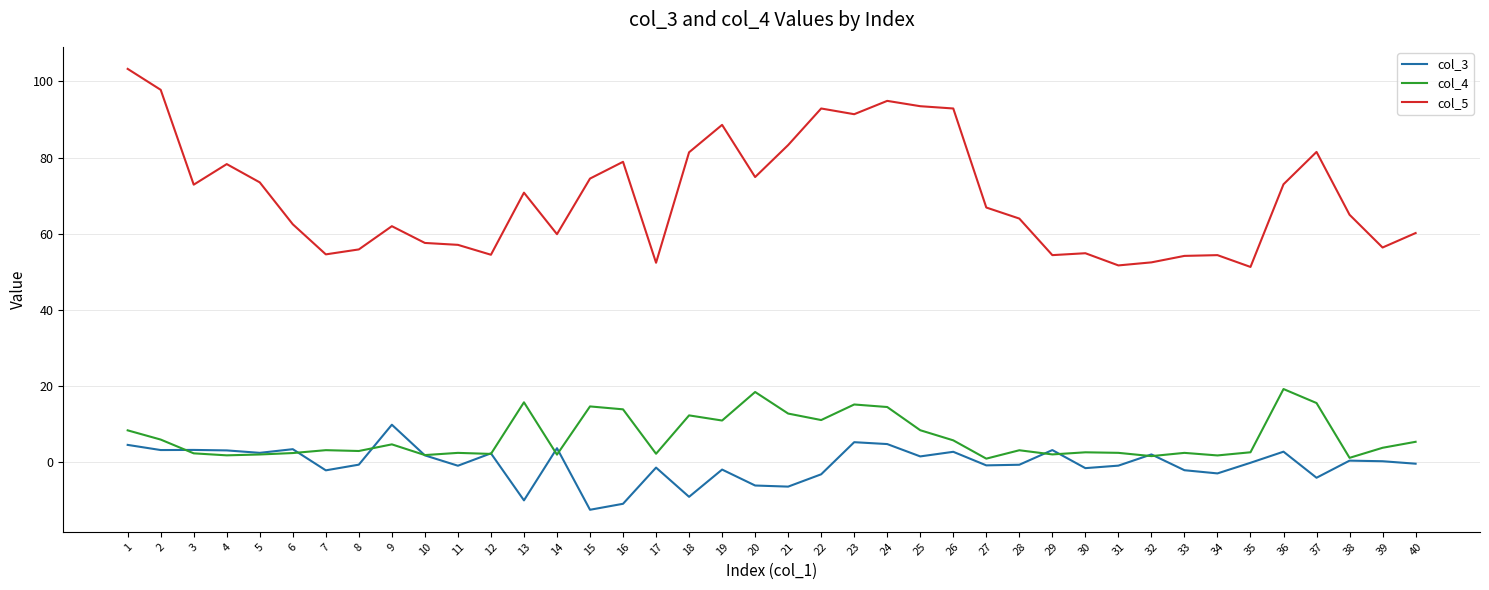

True or false: col_3 and col_4 intersect in this chart.

True